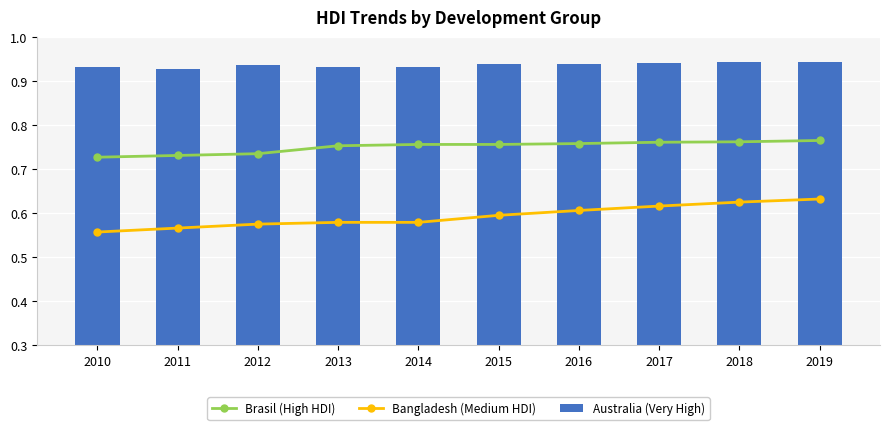

At how many categories does at least one series exceed 0?

10